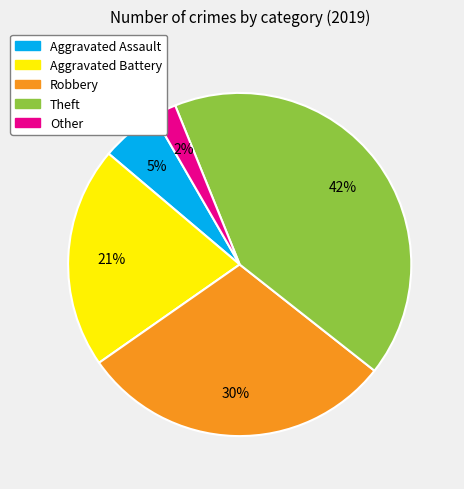

True or false: Robbery accounts for 17% of the total.

False